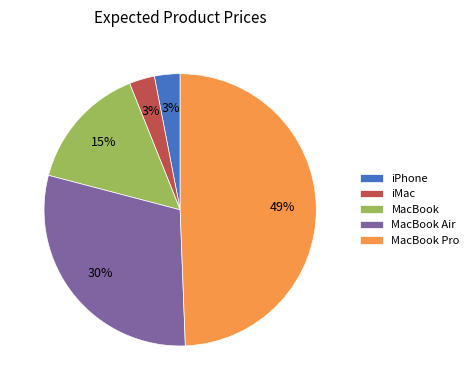

Does iMac account for over 50% of the chart?

No